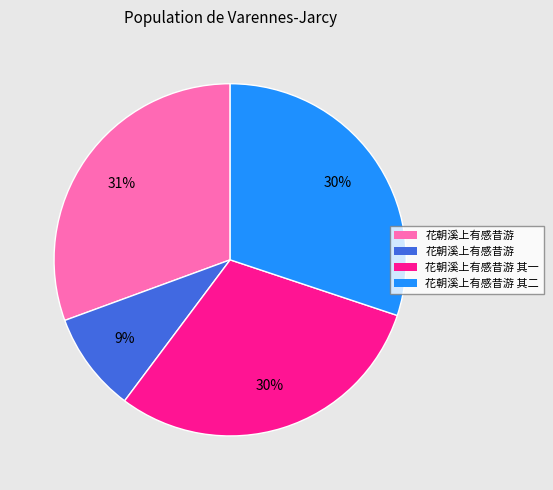

Is there any slice that represents more than half of the pie?

No